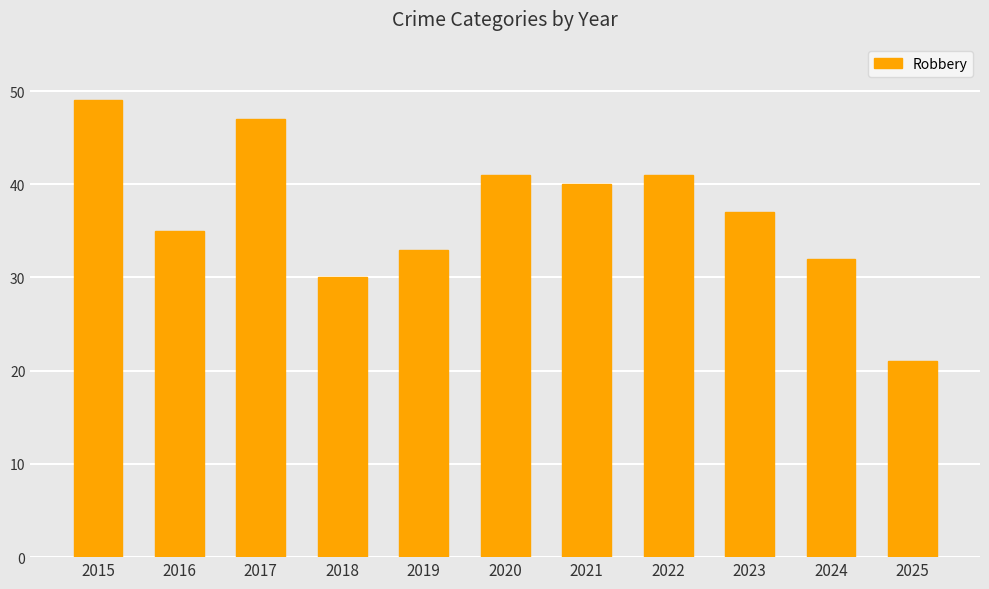

Reading left to right, list all the values displayed in this chart.

49	35	47	30	33	41	40	41	37	32	21